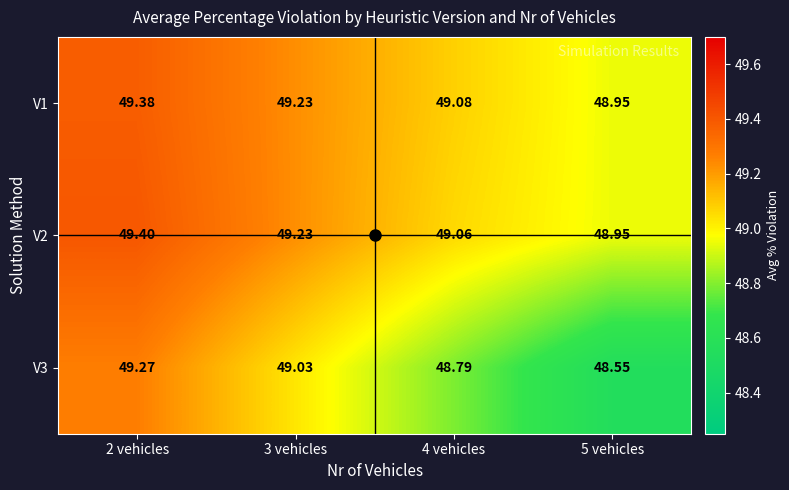

What is the difference between the highest and lowest values at 2 vehicles?

0.1